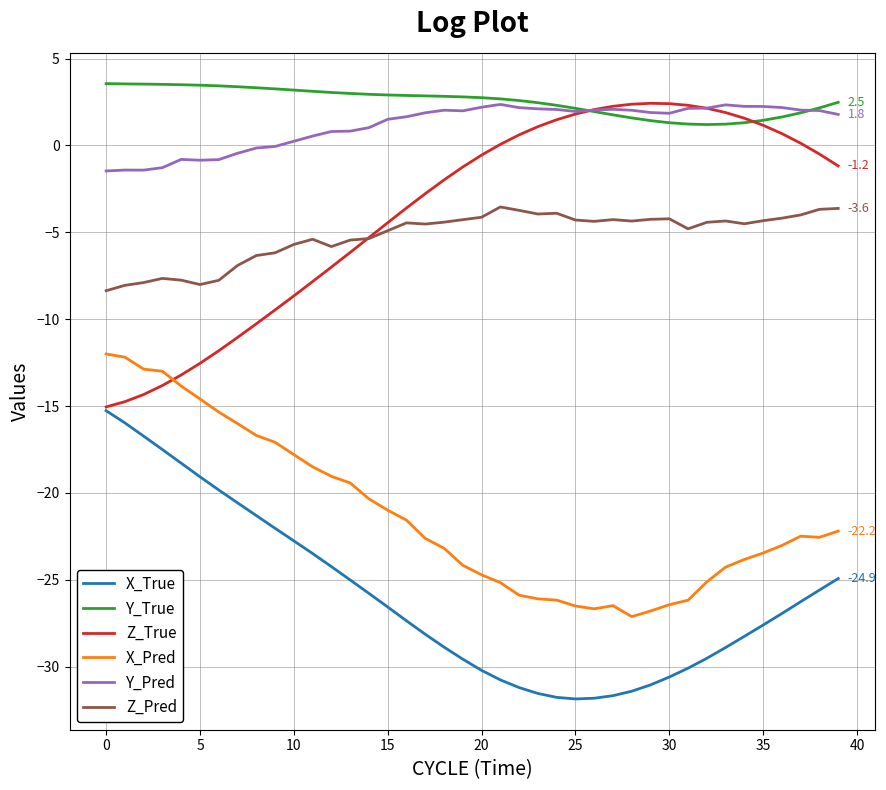

What is the greatest value displayed?

3.6